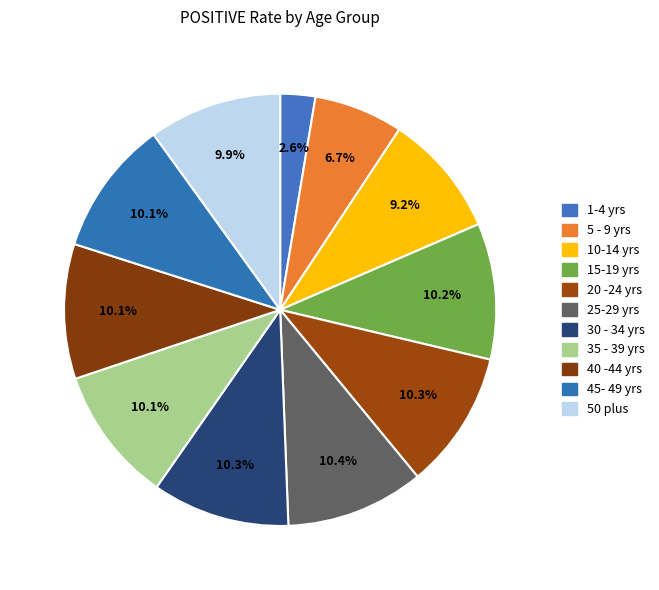

Which slice is the largest?

25-29 yrs